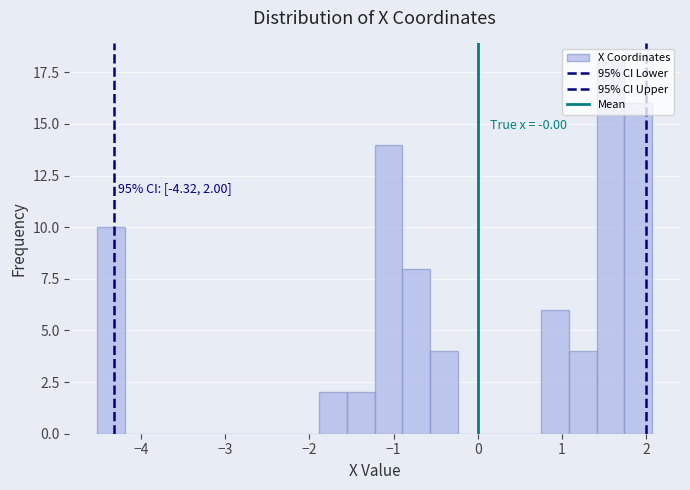

Read against the x-axis, roughly where is the centre of the tallest bar?

1.6